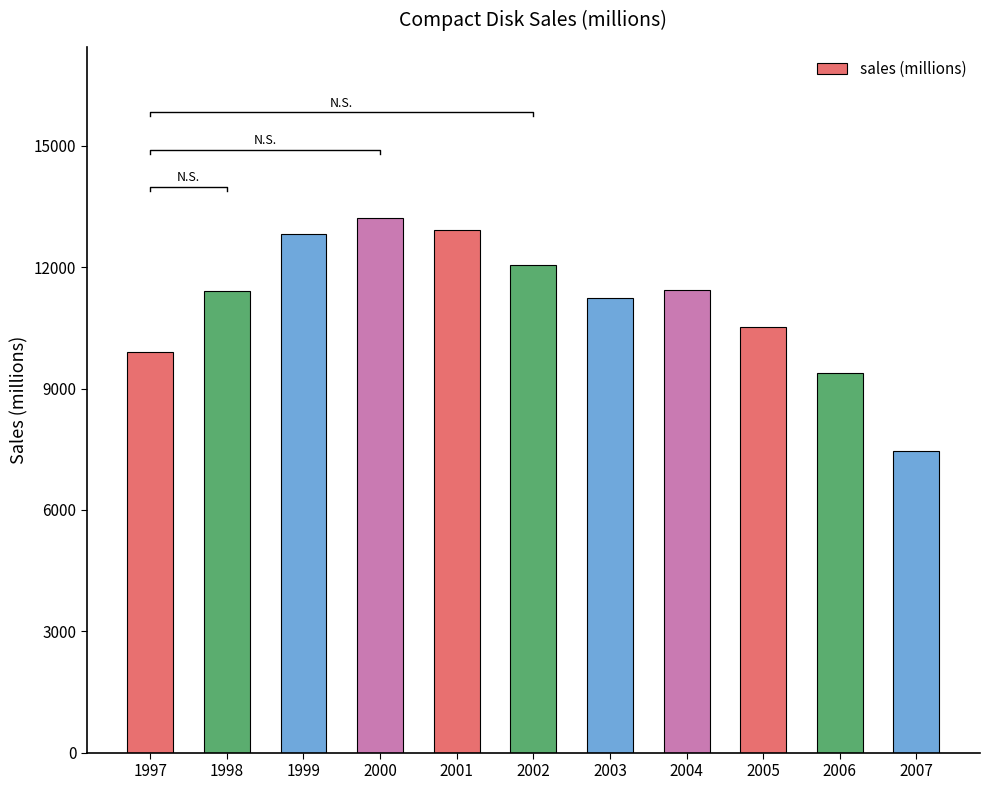

How many bars are there in total?

11